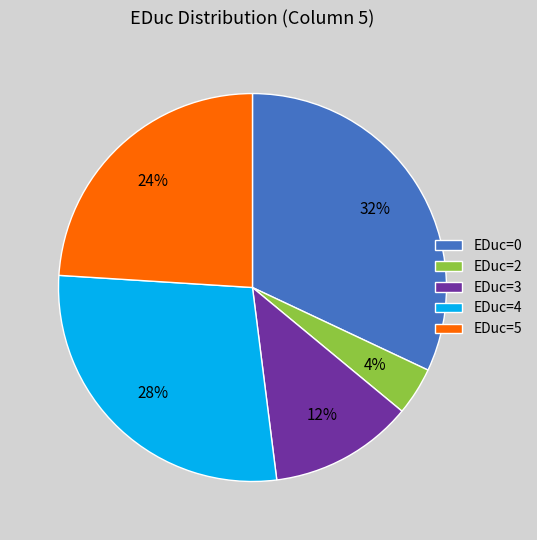

Is the sum of EDuc=0 and EDuc=4 greater than half?

Yes